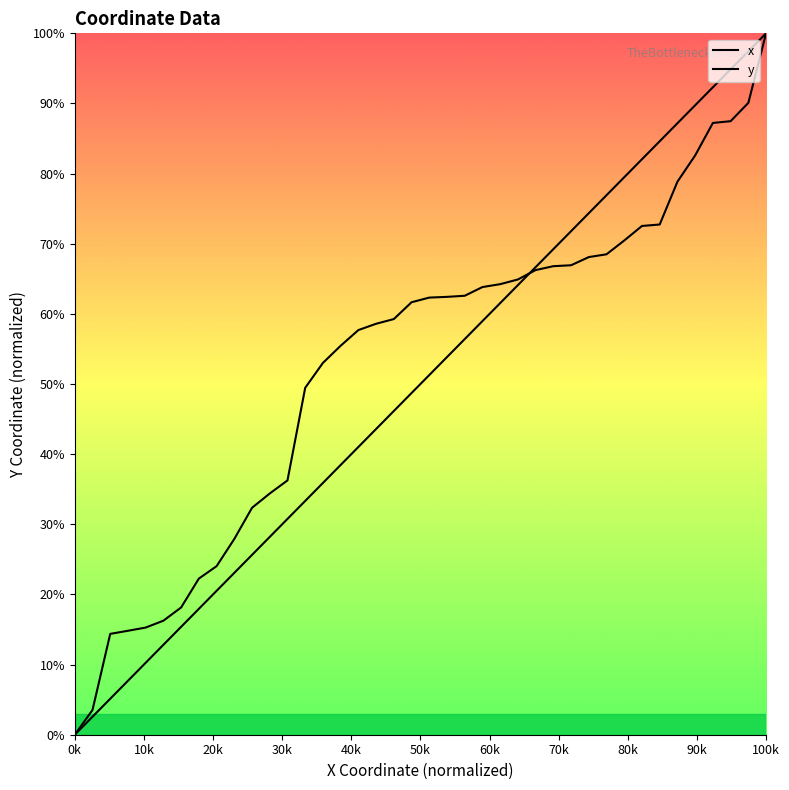

At which label does x reach its minimum?

0k